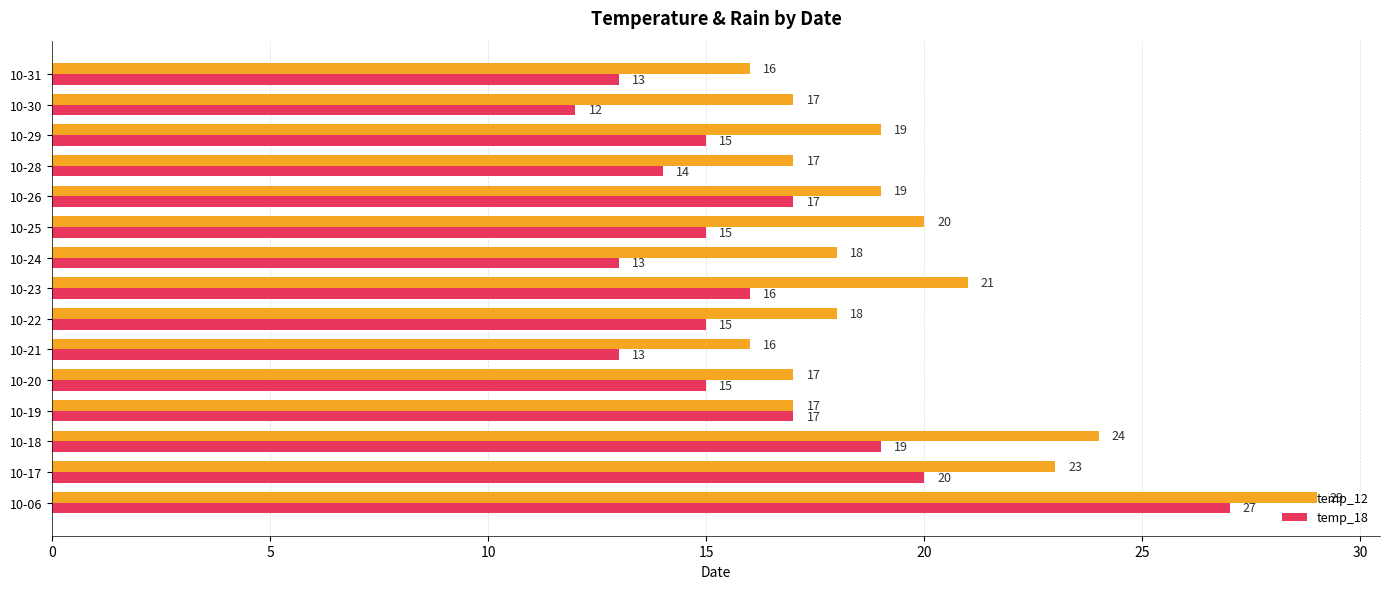

Is it true that temp_12 equals 17 at 10-30?

True